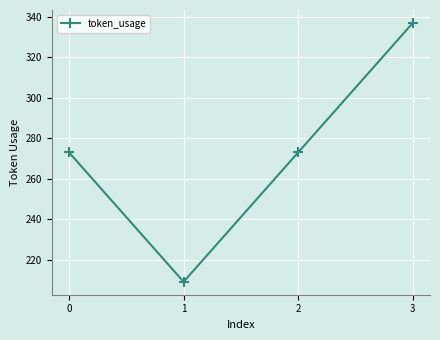

What is the value of the 2nd point from the left?

209